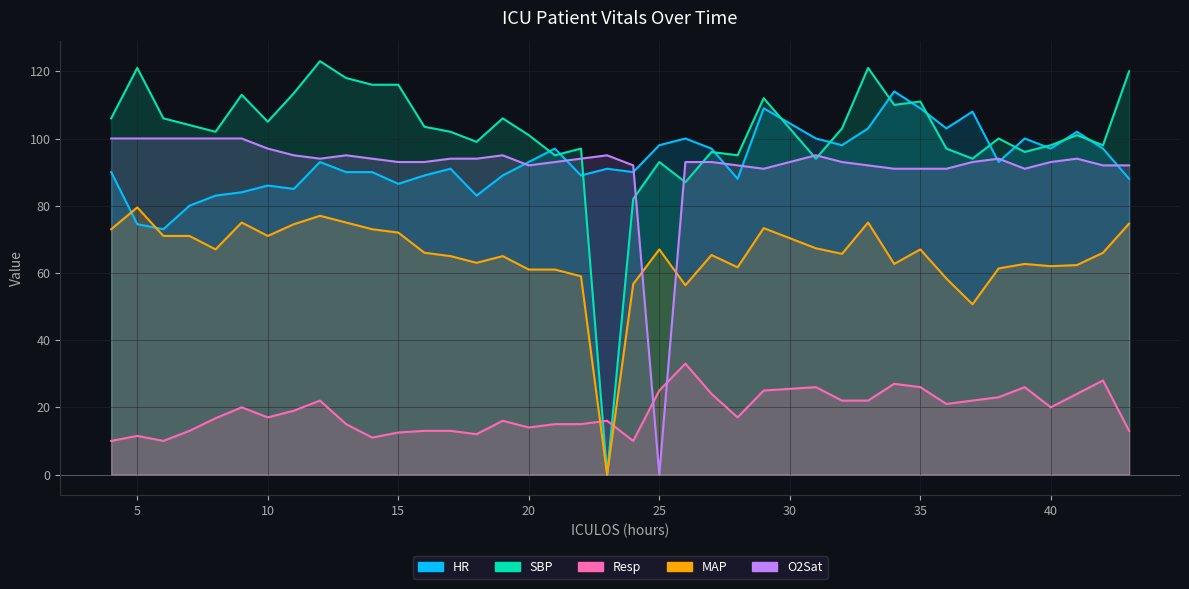

Rank the series at 9 from lowest to highest value.

Resp, MAP, HR, O2Sat, SBP